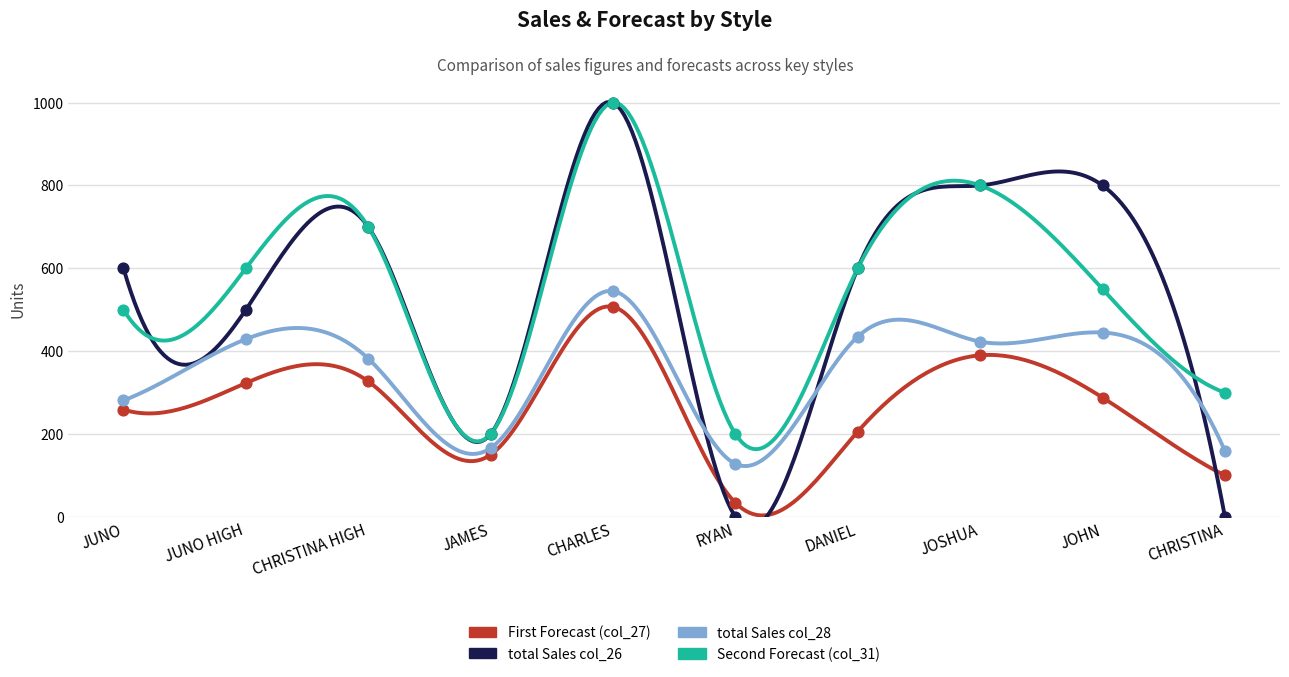

What are all the series names shown in the legend?

First Forecast (col_27), total Sales col_26, total Sales col_28, Second Forecast (col_31)